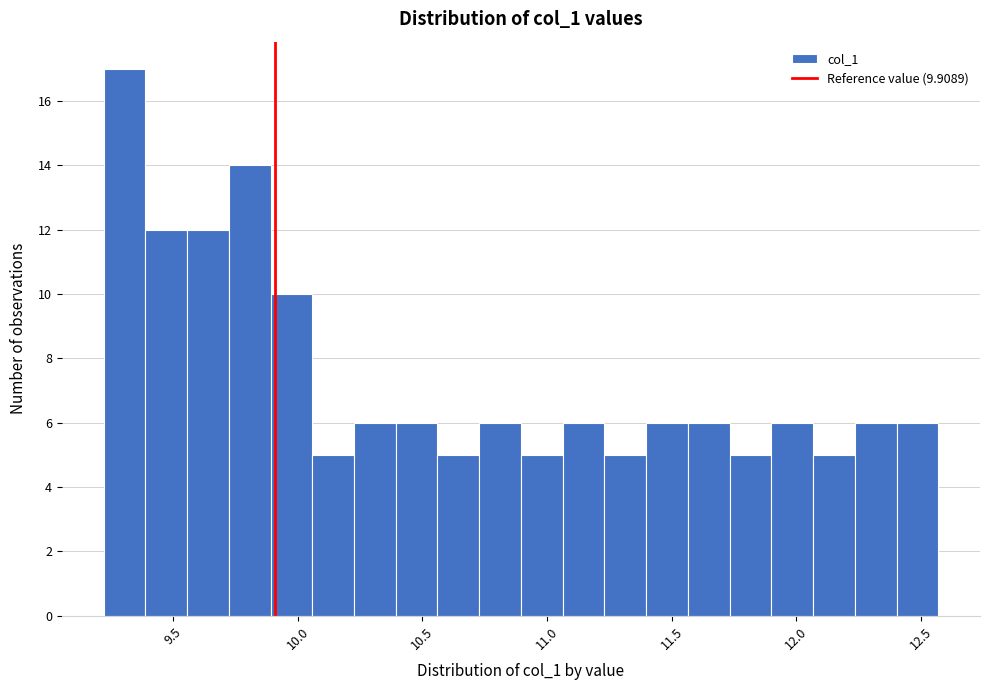

Read against the x-axis, roughly where is the centre of the tallest bar?

9.30